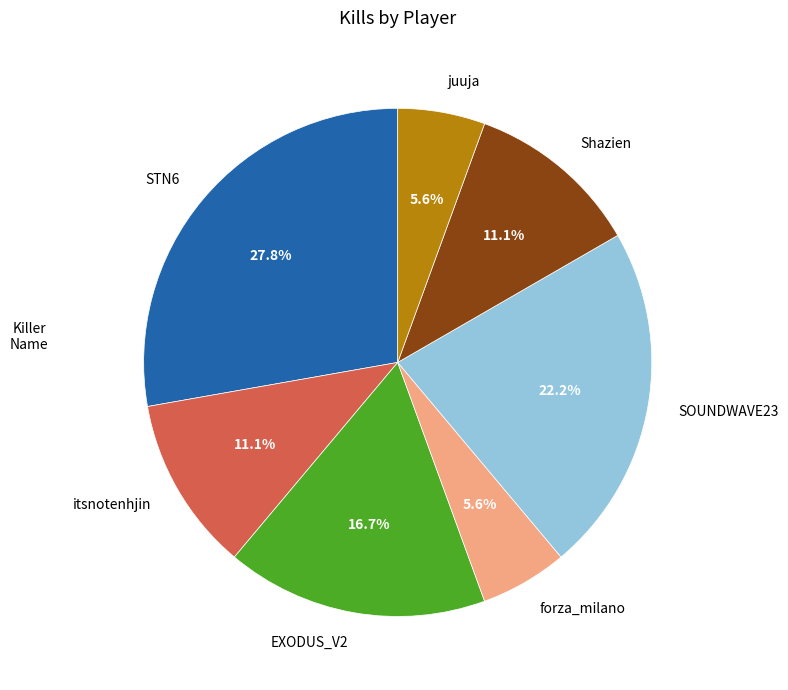

Combined, do Shazien and juuja account for over 50%?

No